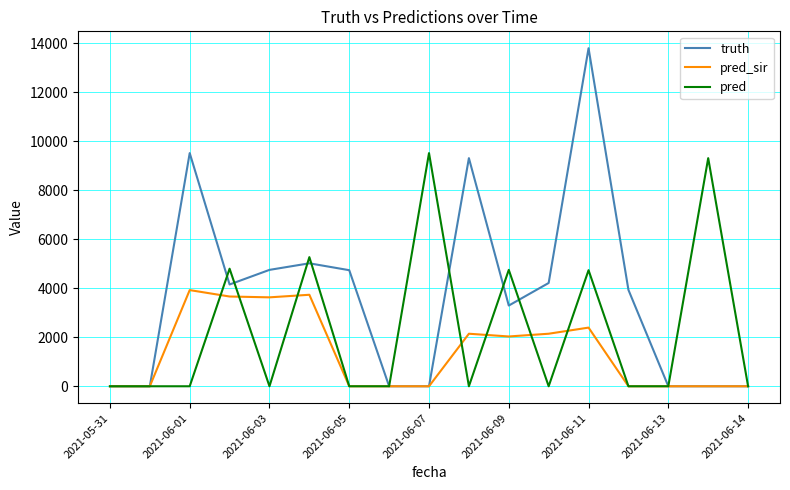

What are all the series names shown in the legend?

truth, pred_sir, pred